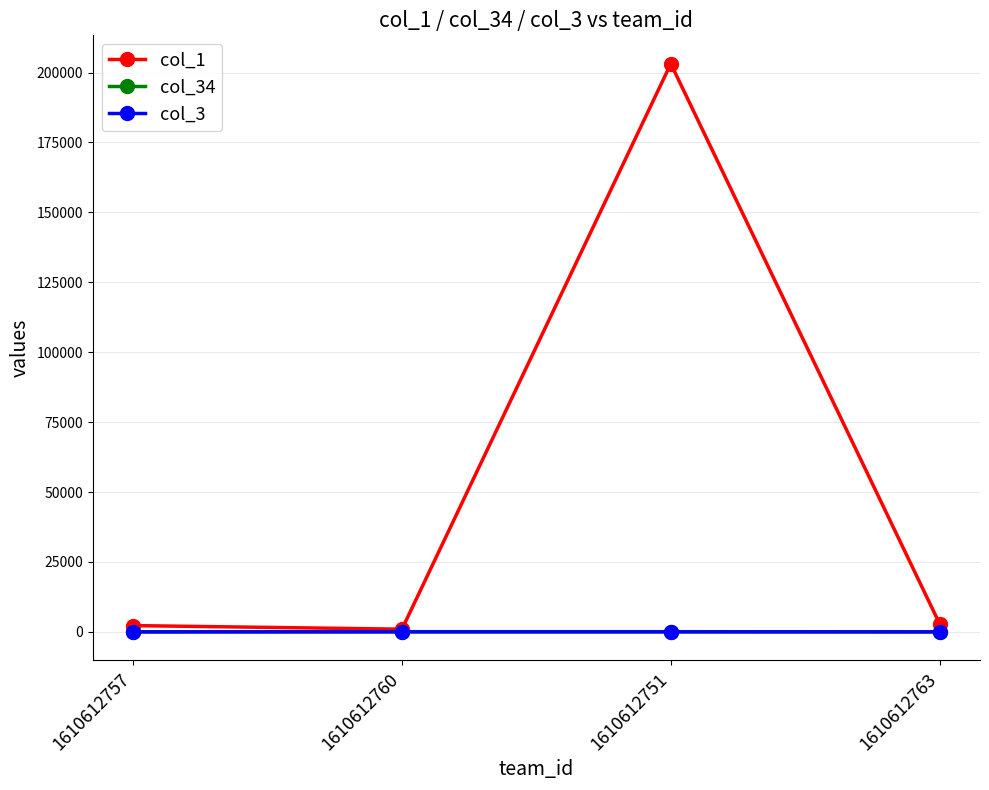

True or false: col_34 has more than 2 interior local peaks.

False